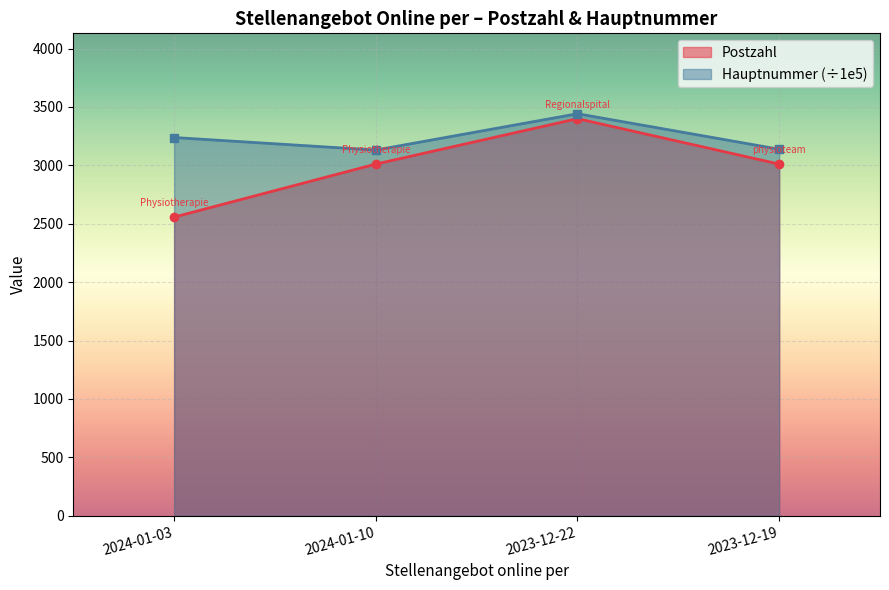

Which series has the largest total across all categories?

Hauptnummer (÷1e5)